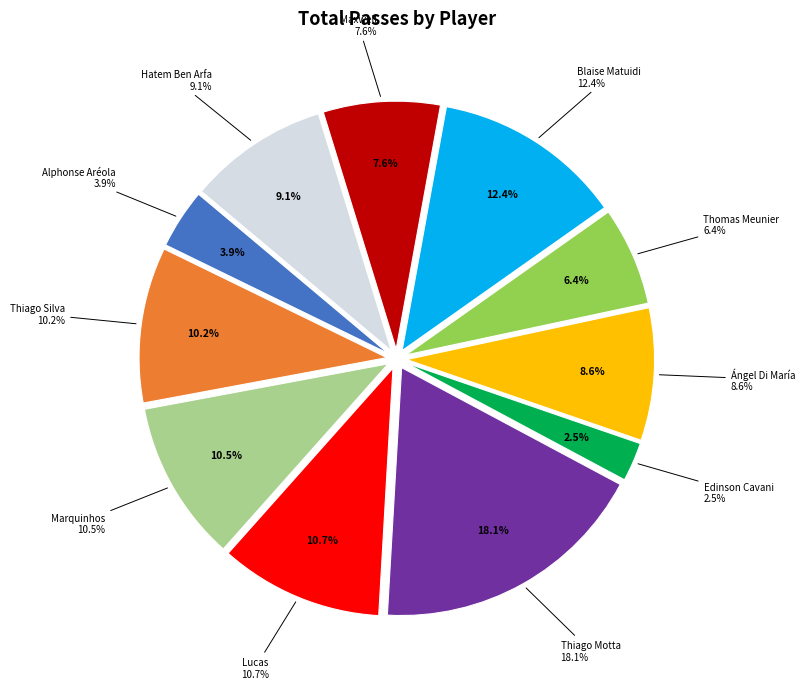

Combined, what portion of the pie is Marquinhos and Ángel Di María?

19.1%